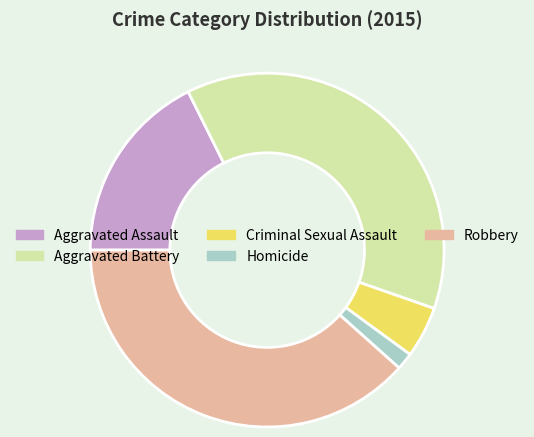

Rank the categories by value from highest to lowest.

Robbery, Aggravated Battery, Aggravated Assault, Criminal Sexual Assault, Homicide